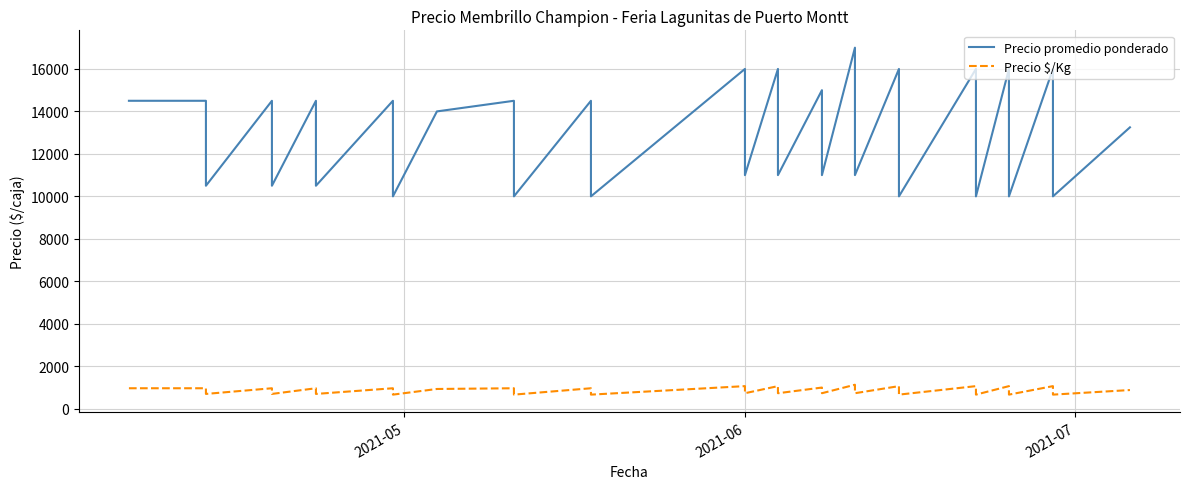

What is the label of the 11th point from the left?

2021-04-30